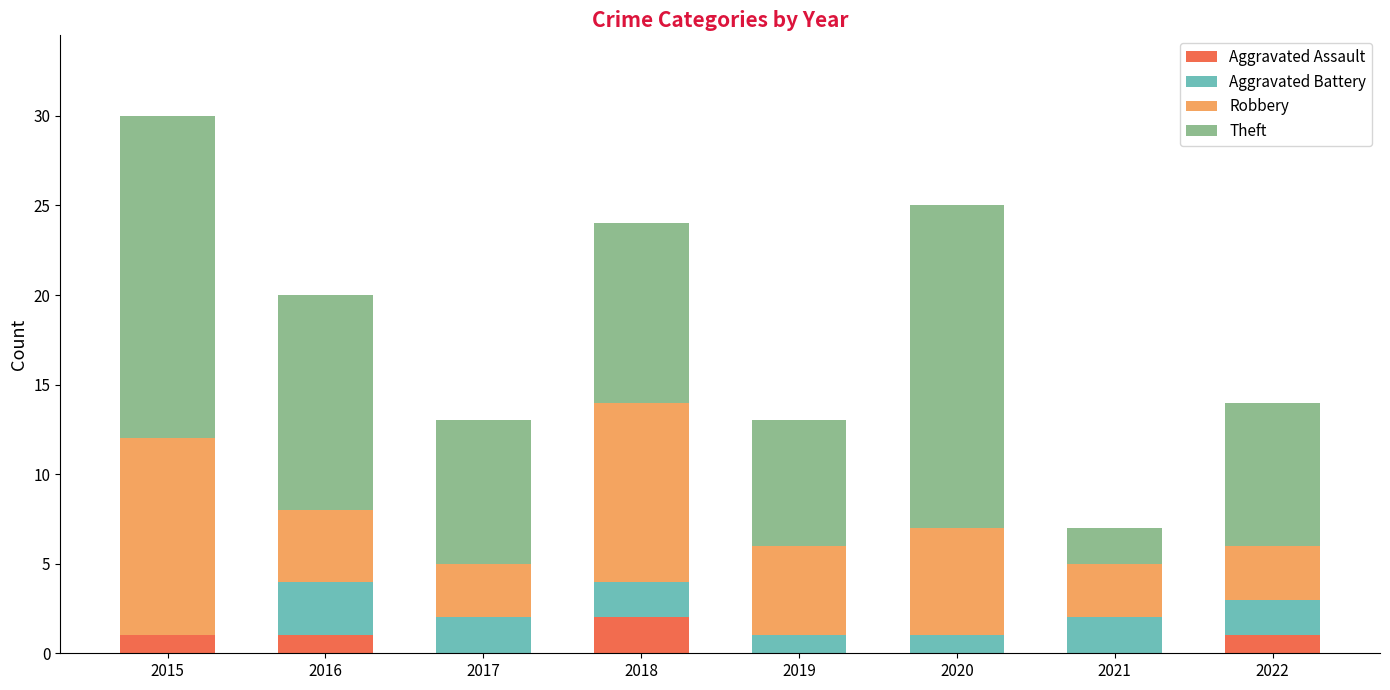

How many categories are shown in the chart?

8